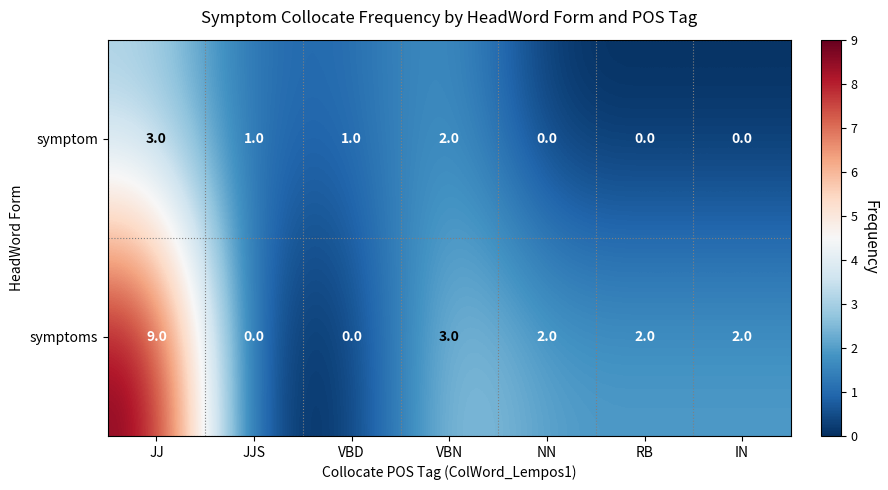

What is the average value of the symptoms series?

3